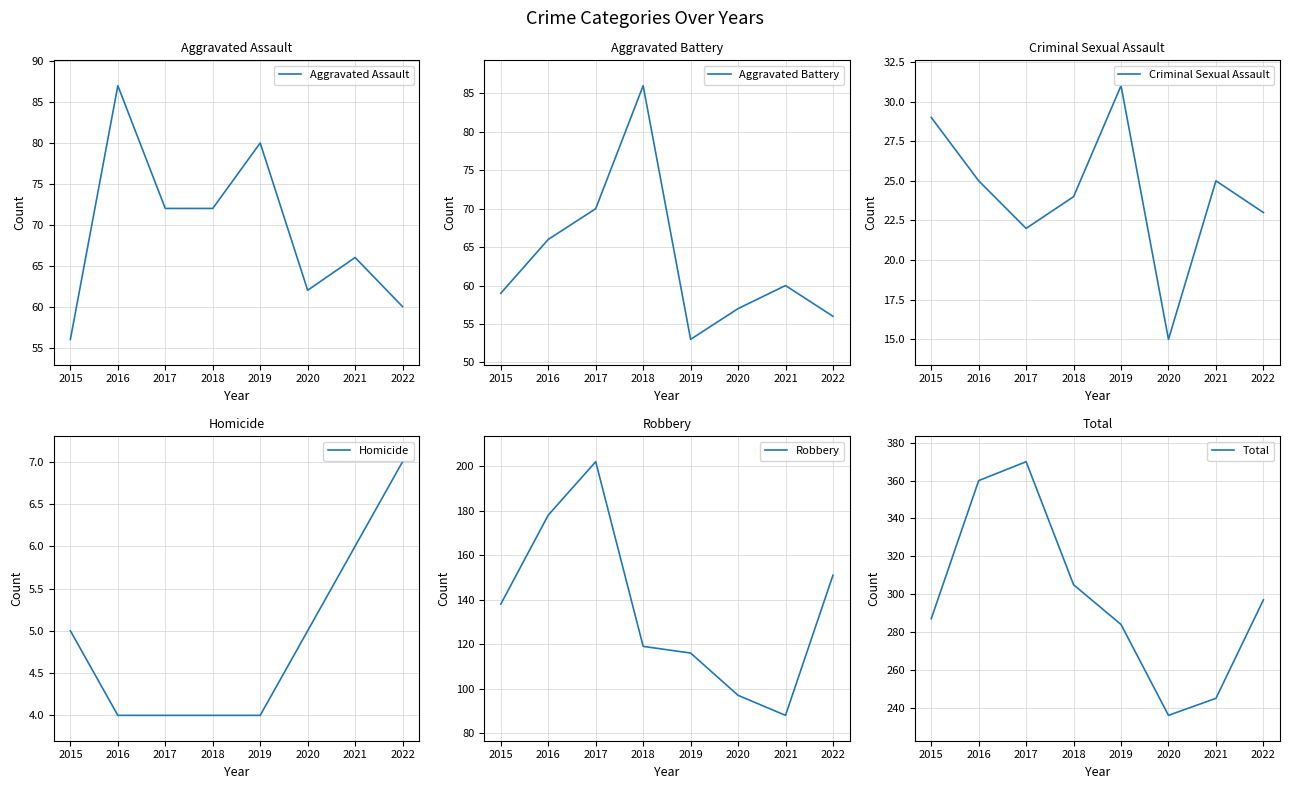

How many data points in Criminal Sexual Assault are less than 25?

4